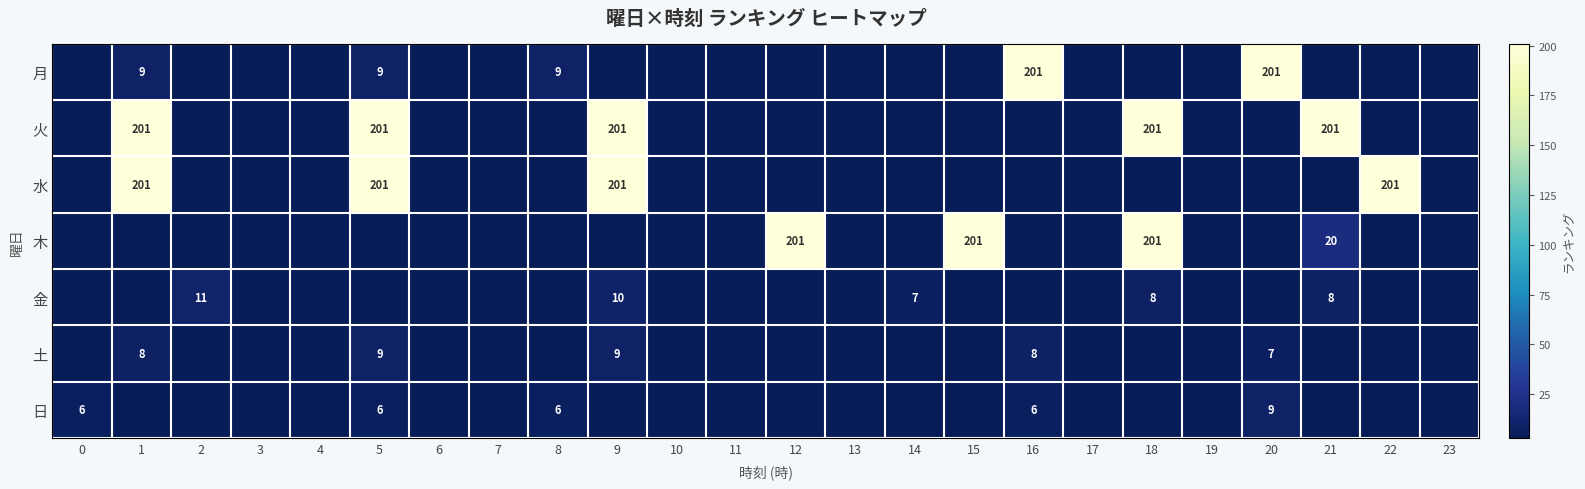

The value of 金 at 21 is 8. True or false?

True